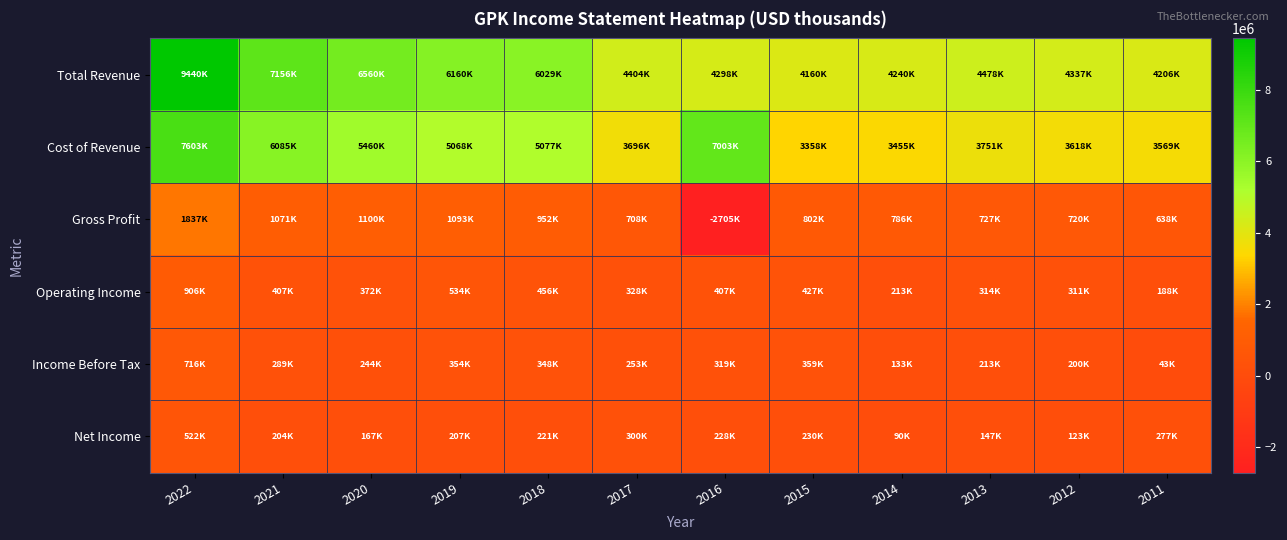

Reading right to left, list all the values displayed in this chart.

Total Revenue: 2011=4206300	2012=4337100	2013=4478100	2014=4240500	2015=4160200	2016=4298100	2017=4403700	2018=6029400	2019=6160100	2020=6559900	2021=7156000	2022=9440000
Cost of Revenue: 2011=3568800	2012=3617500	2013=3751000	2014=3454600	2015=3357700	2016=7003400	2017=3696200	2018=5077000	2019=5067500	2020=5459700	2021=6085000	2022=7603000
Gross Profit: 2011=637500	2012=719600	2013=727100	2014=785900	2015=802500	2016=-2705300	2017=707500	2018=952400	2019=1092600	2020=1100200	2021=1071000	2022=1837000
Operating Income: 2011=188200	2012=311400	2013=314500	2014=213400	2015=427100	2016=407400	2017=327900	2018=456300	2019=534100	2020=371800	2021=407000	2022=906000
Income Before Tax: 2011=43300	2012=200300	2013=212600	2014=132700	2015=359300	2016=319400	2017=253000	2018=347500	2019=354000	2020=244000	2021=289000	2022=716000
Net Income: 2011=276900	2012=122600	2013=146600	2014=89700	2015=230100	2016=228000	2017=300200	2018=221100	2019=206800	2020=167300	2021=204000	2022=522000